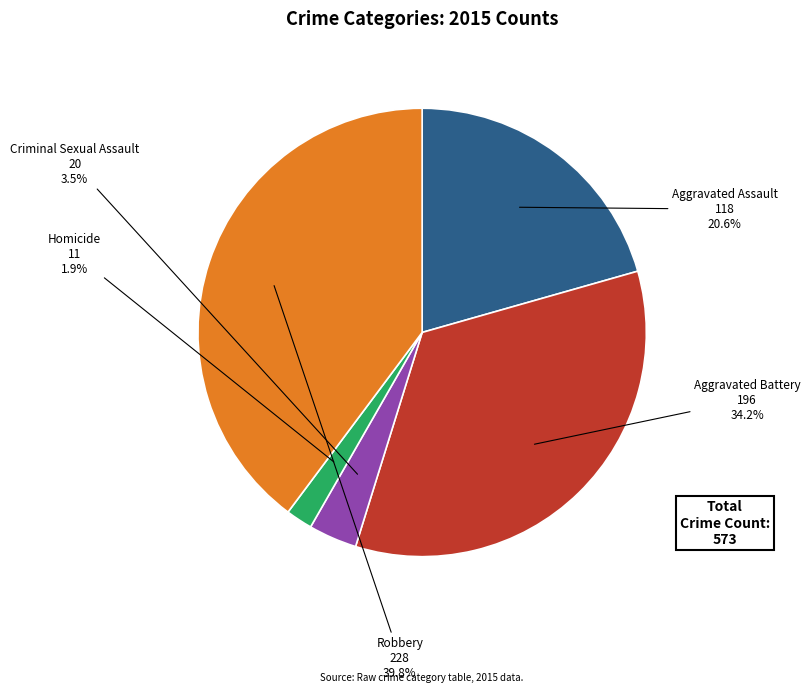

How many slices are in this pie chart?

5